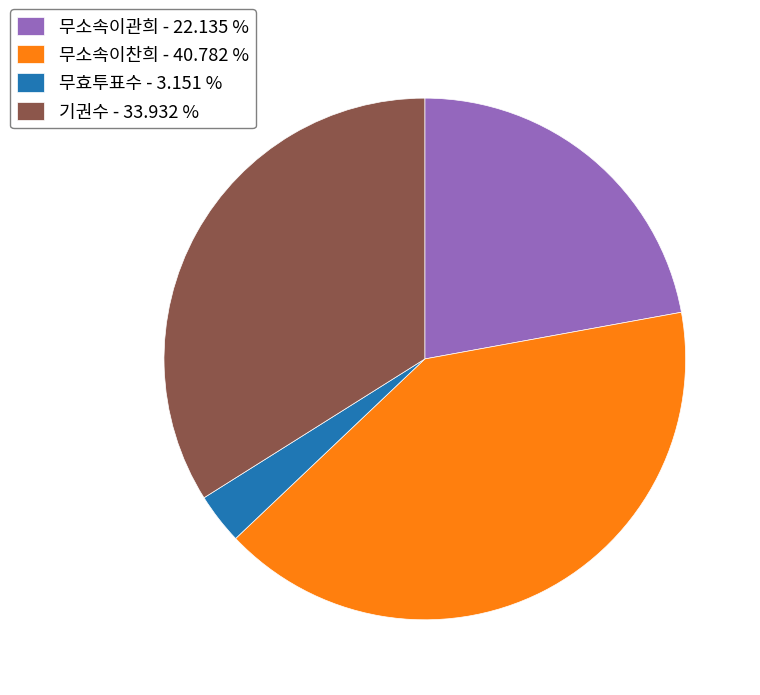

Is there any slice that represents more than half of the pie?

No